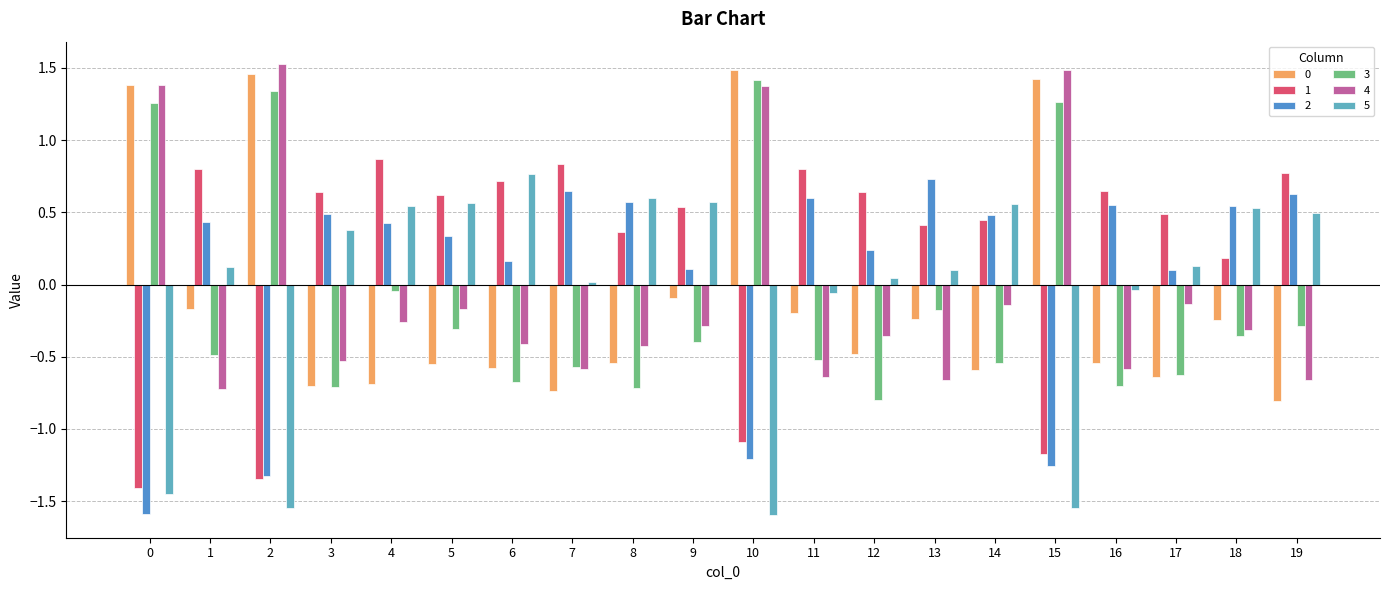

Which series has the largest range (max minus min)?

5